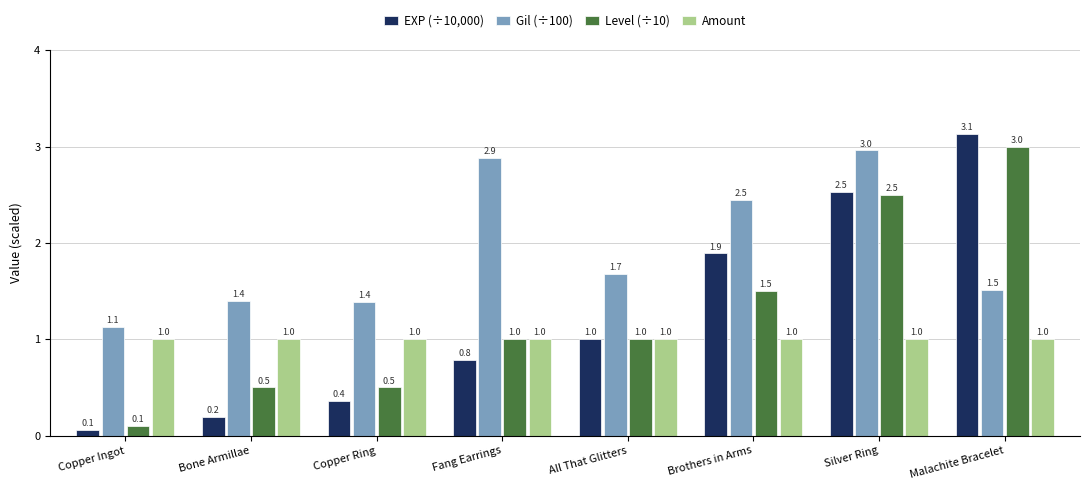

What is the sum of all Level (÷10) values?

10.1